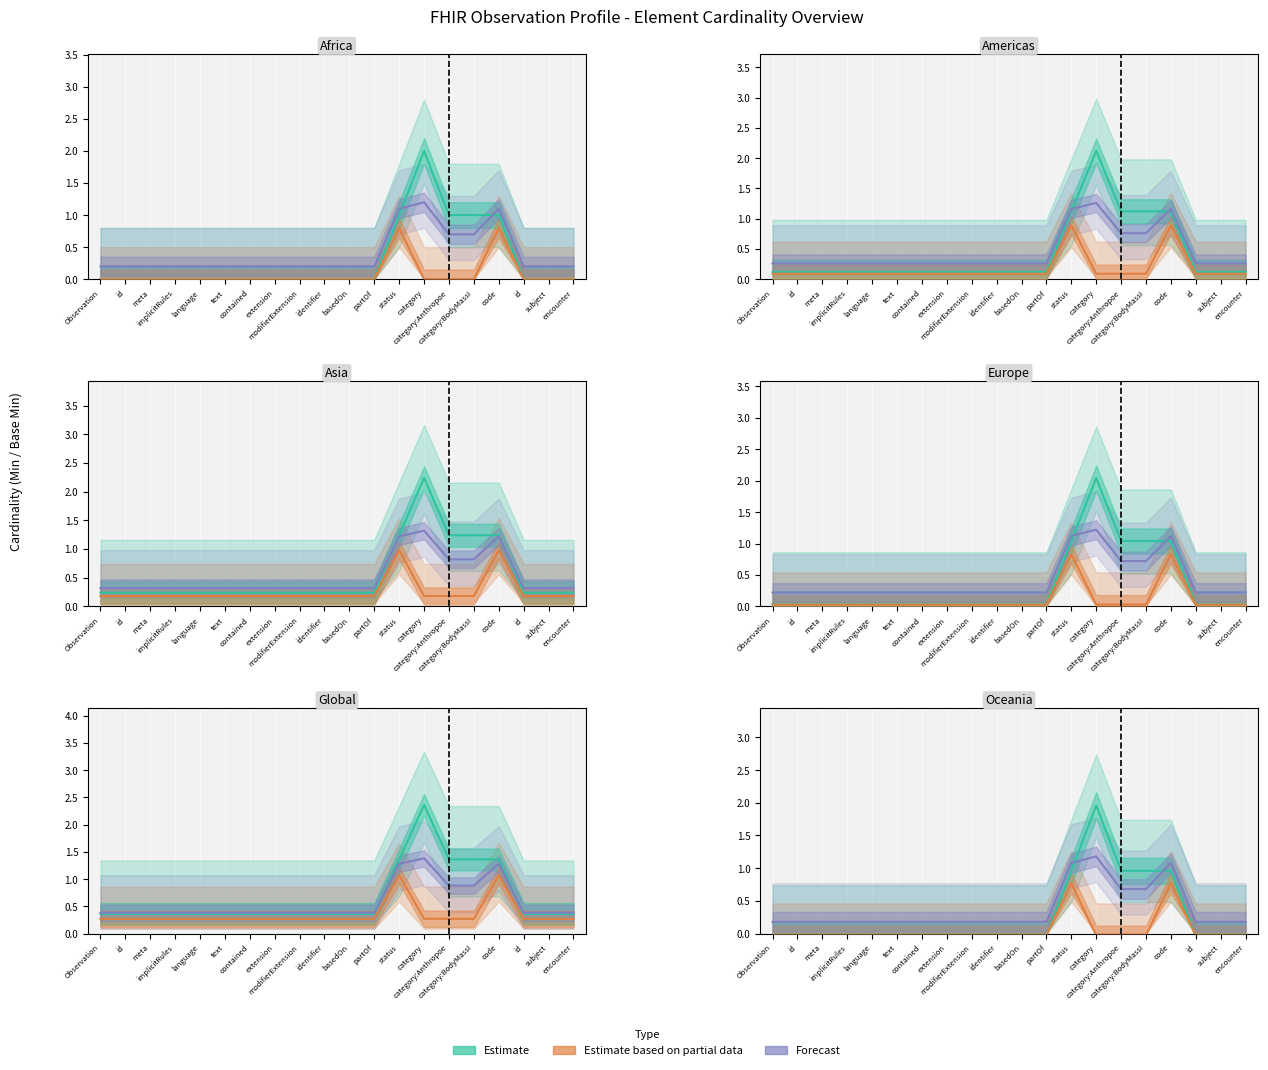

List the labels in order of Estimate value, largest first.

category, status, category:Anthropoe, category:BodyMassI, code, Observation, id, meta, implicitRules, language, text, contained, extension, modifierExtension, identifier, basedOn, partOf, id, subject, encounter